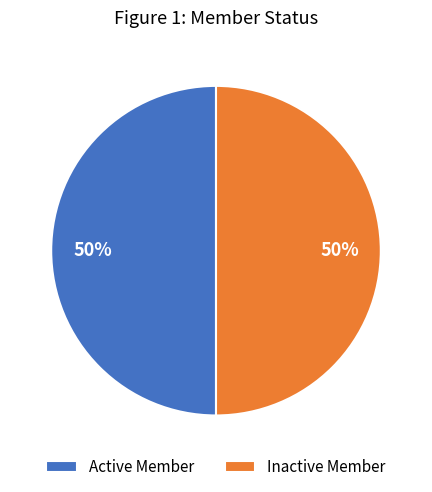

Count the number of slices in the pie.

2